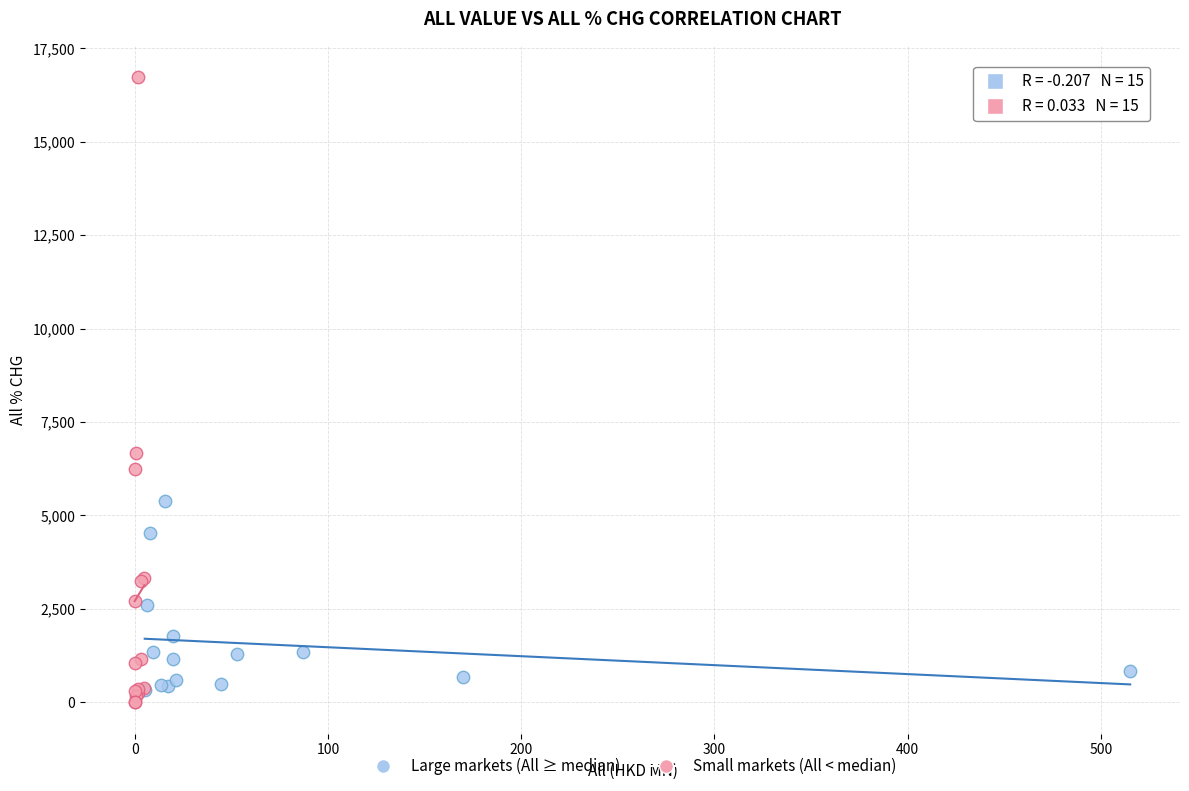

Which series contains the highest Y value?

Small markets (All < median)